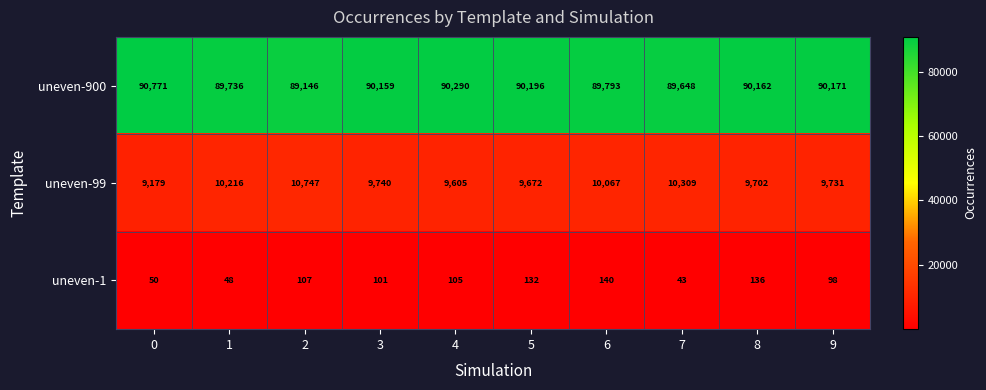

What is the spread (max minus min) of values at 3?

90058